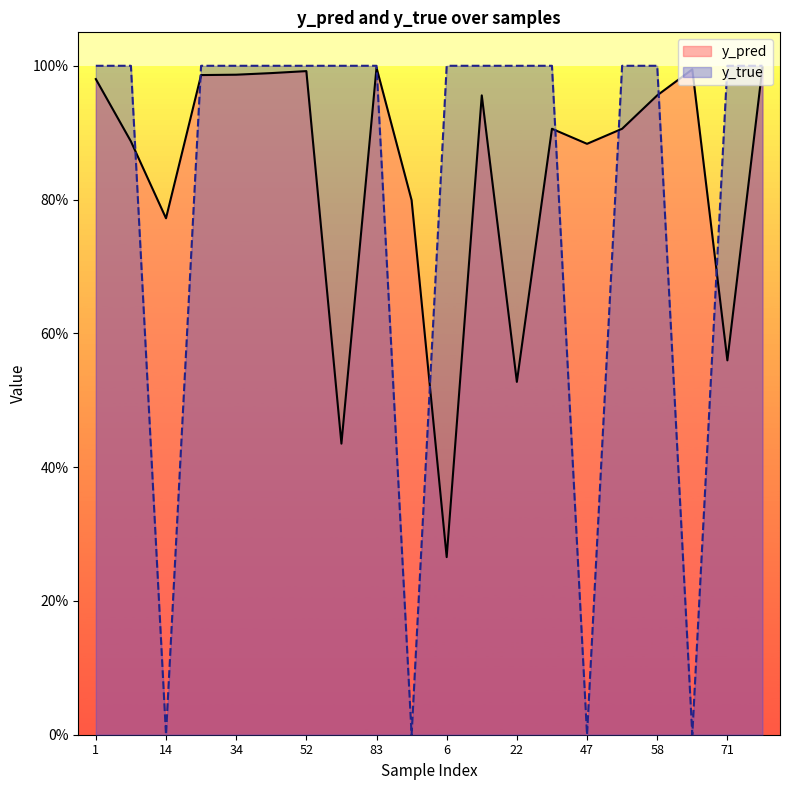

How many categories are shown in the chart?

20